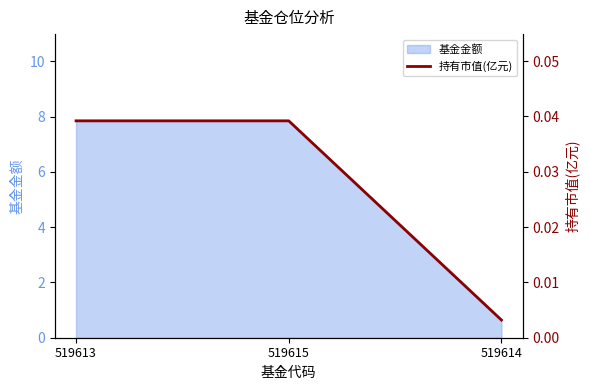

How many categories are shown in the chart?

3